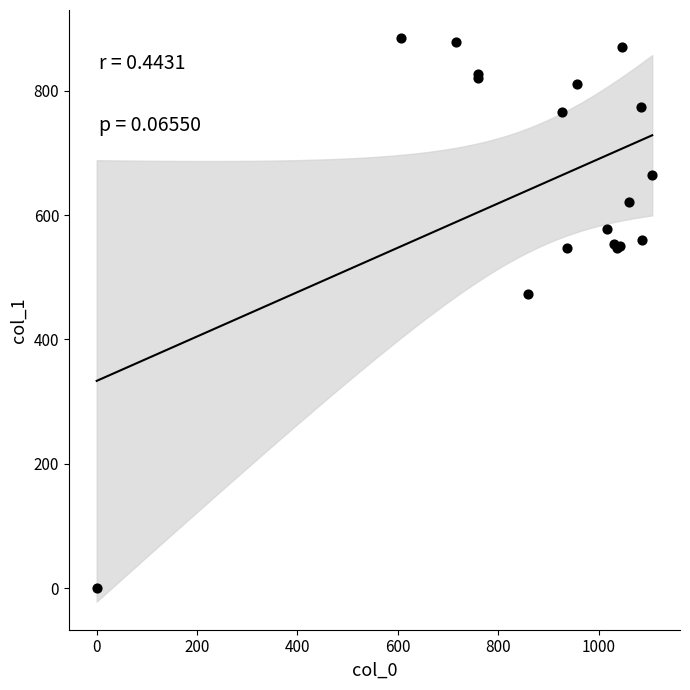

What Y value in the scatter plot is closest to 442?

472.5